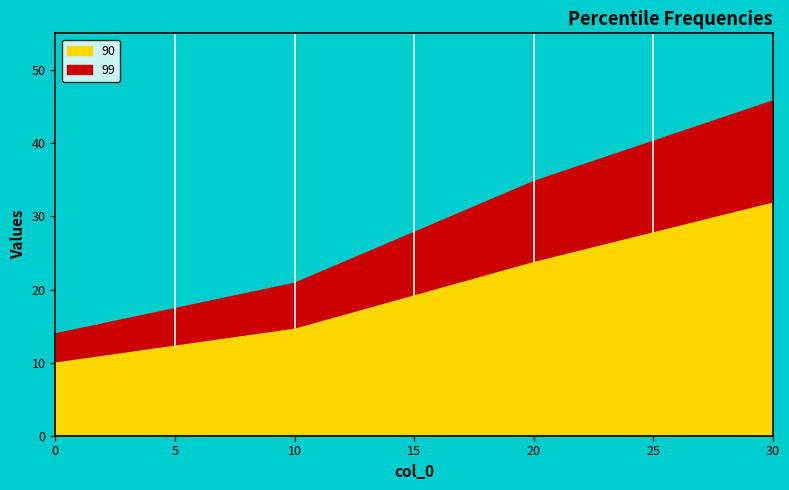

What is the sum of all 90 values?

80.3